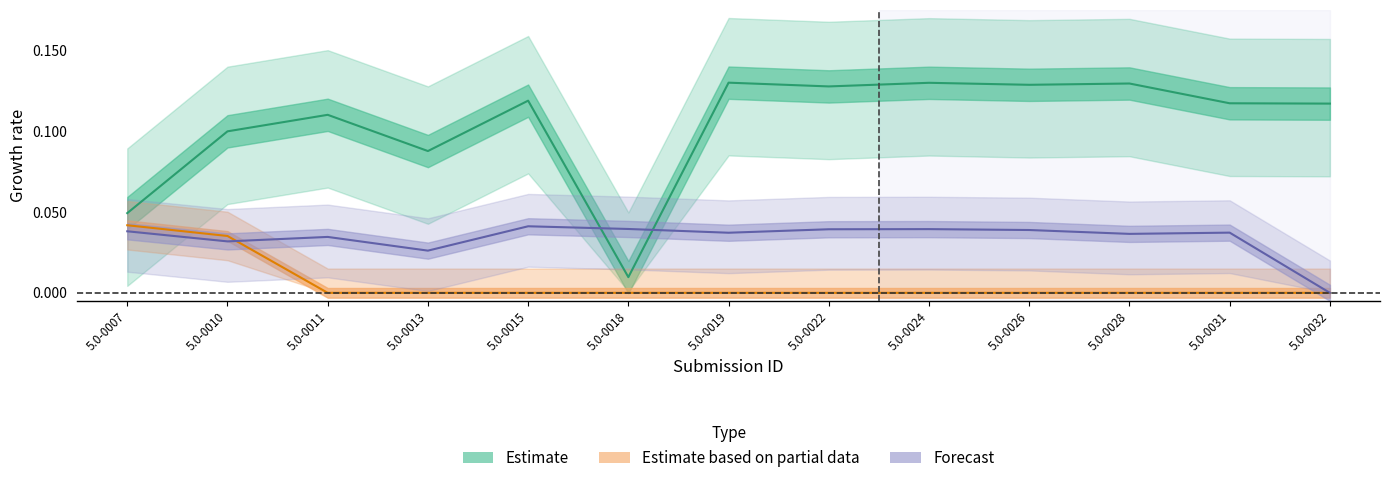

Is the value of Estimate at 5.0-0032 greater than the value of Estimate based on partial data at 5.0-0007?

Yes